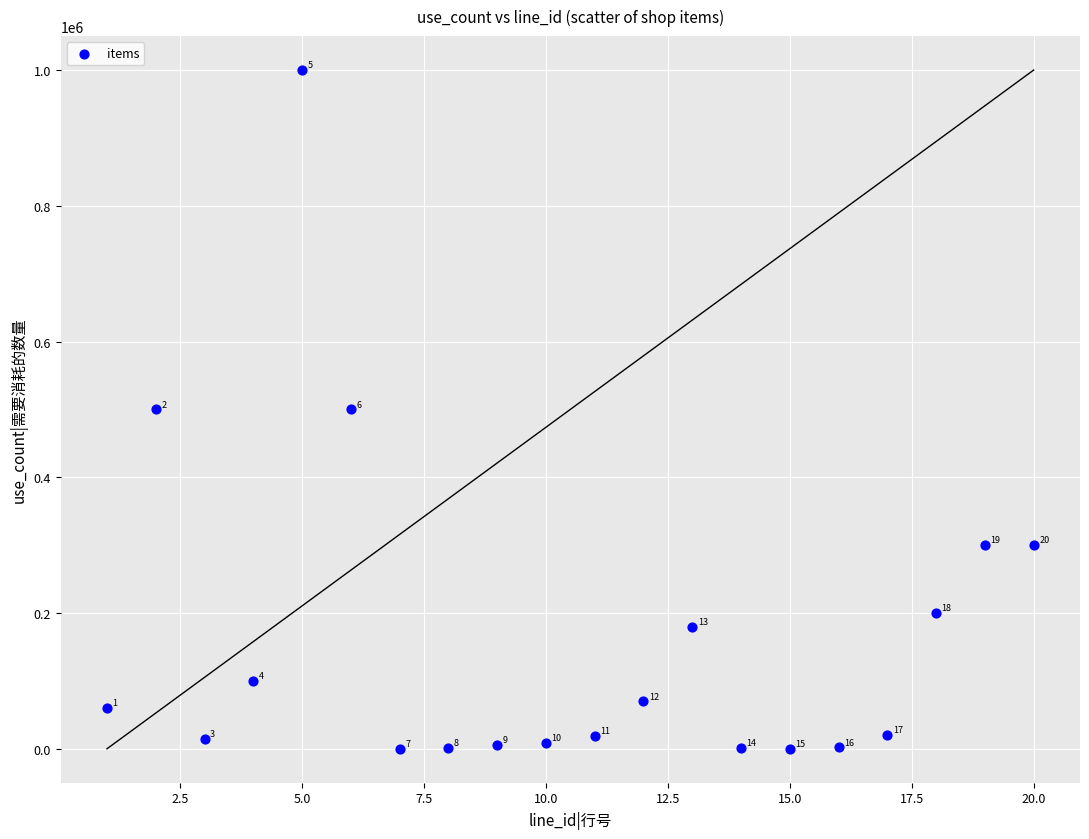

What is the range of X values (max minus min)?

19